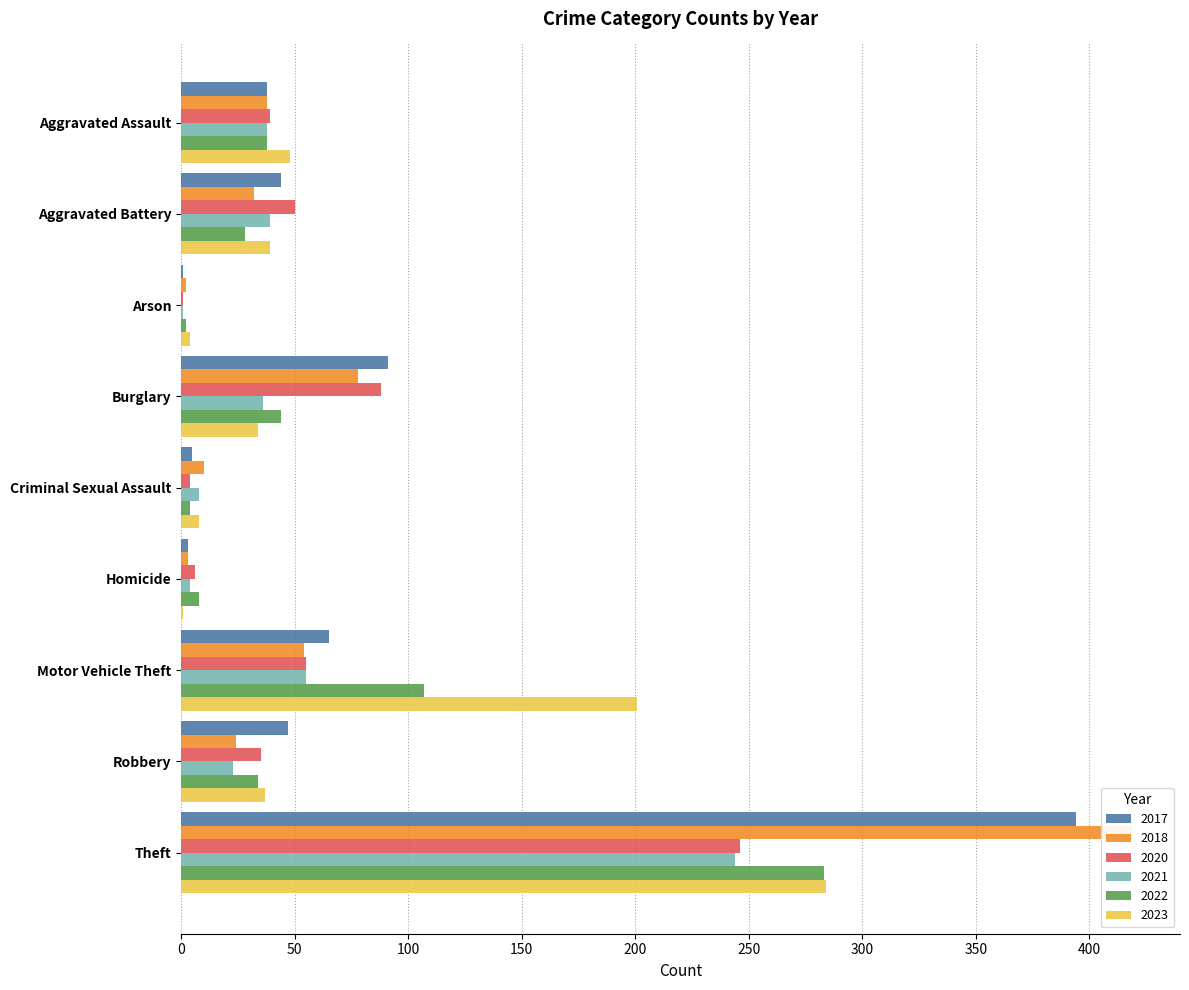

Which category has the highest value across all series?

Theft